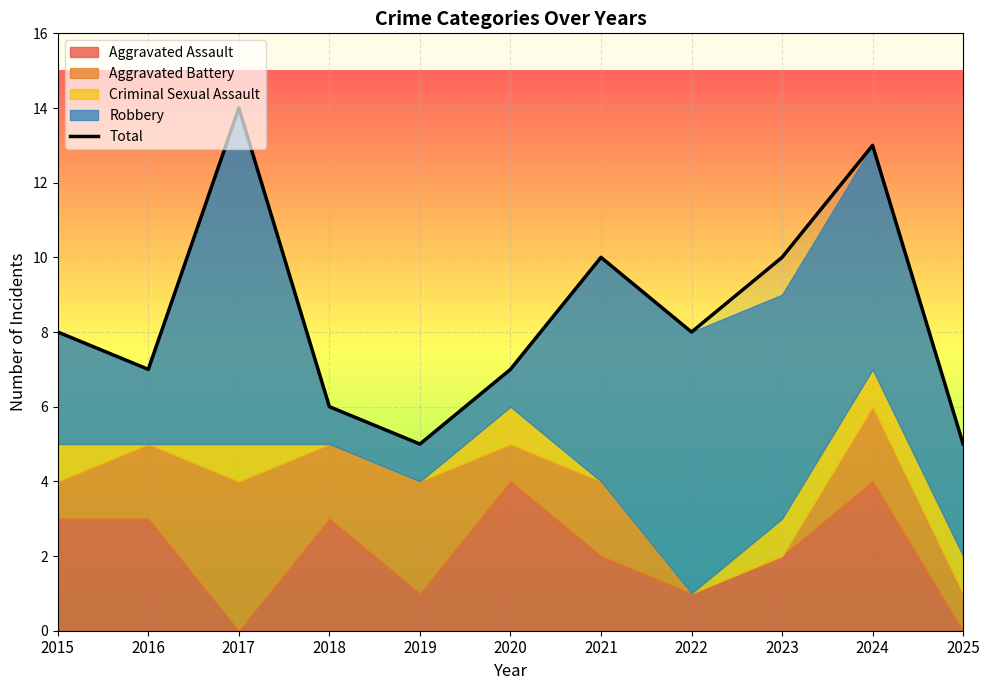

Rank the categories by value from highest to lowest.

2017, 2024, 2021, 2023, 2015, 2022, 2016, 2020, 2018, 2019, 2025